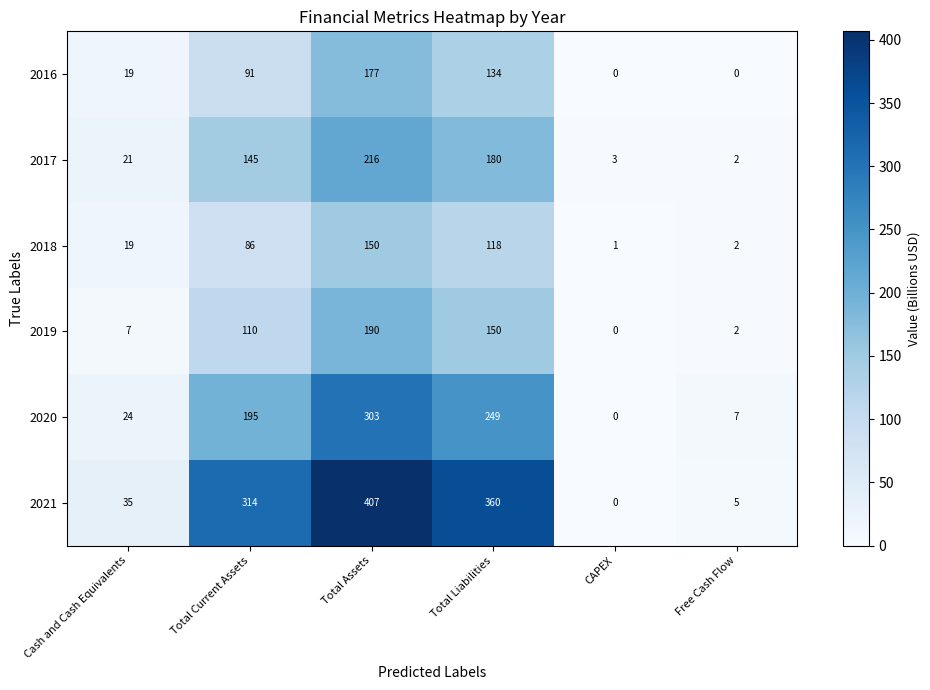

What is the approximate value of 2020 at Total Assets, to the nearest 10?

300